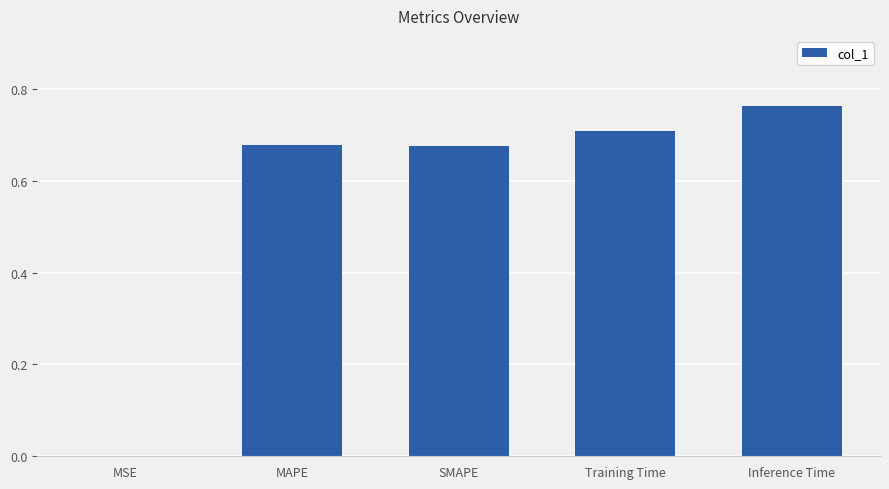

What is the change in value from MSE to SMAPE?

+0.7